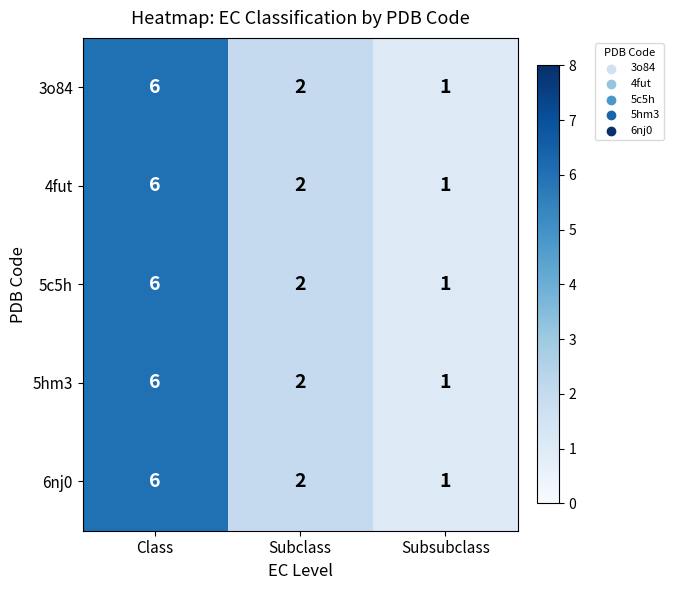

How many data points does each series have?

3